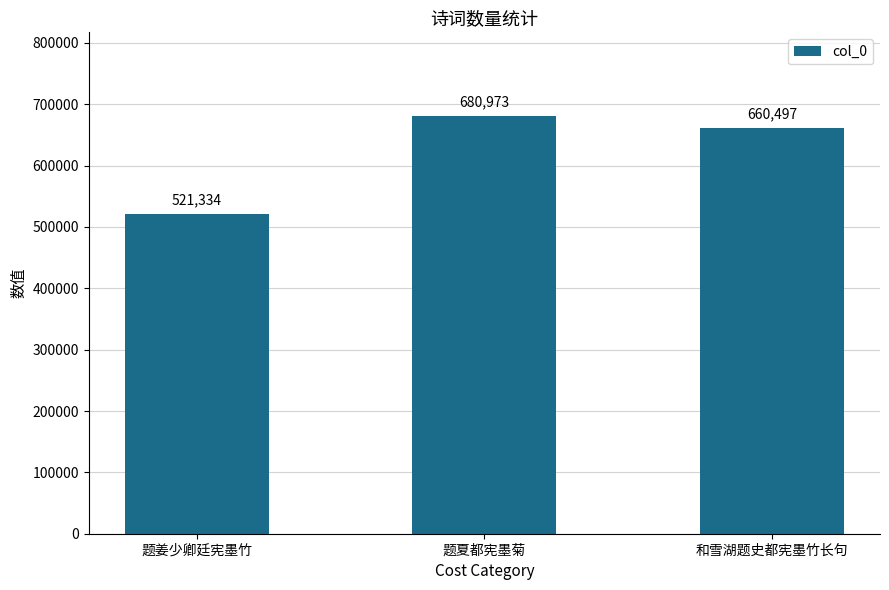

What is the sum of the values at 和雪湖题史都宪墨竹长句 and 题夏都宪墨菊?

1341470